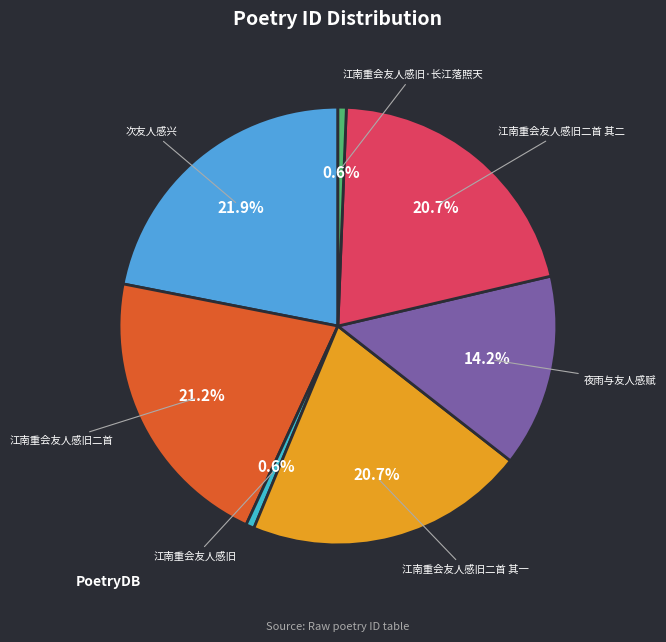

Does 江南重会友人感旧 account for over 50% of the chart?

No